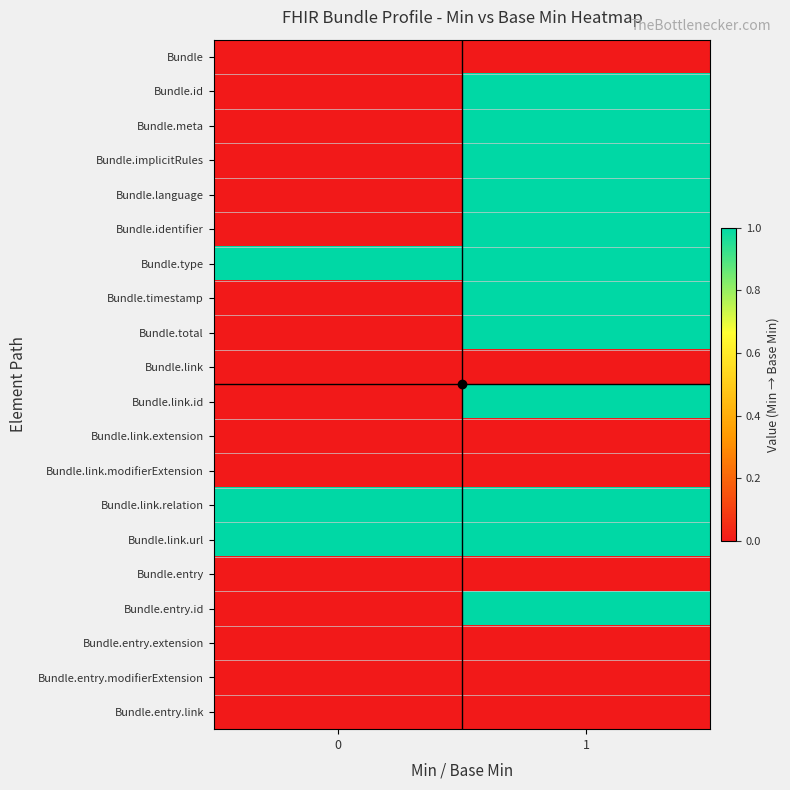

Reading left to right, extract all data points from this chart.

Bundle: 0=0	1=0
Bundle.id: 0=0	1=1
Bundle.meta: 0=0	1=1
Bundle.implicitRules: 0=0	1=1
Bundle.language: 0=0	1=1
Bundle.identifier: 0=0	1=1
Bundle.type: 0=1	1=1
Bundle.timestamp: 0=0	1=1
Bundle.total: 0=0	1=1
Bundle.link: 0=0	1=0
Bundle.link.id: 0=0	1=1
Bundle.link.extension: 0=0	1=0
Bundle.link.modifierExtension: 0=0	1=0
Bundle.link.relation: 0=1	1=1
Bundle.link.url: 0=1	1=1
Bundle.entry: 0=0	1=0
Bundle.entry.id: 0=0	1=1
Bundle.entry.extension: 0=0	1=0
Bundle.entry.modifierExtension: 0=0	1=0
Bundle.entry.link: 0=0	1=0